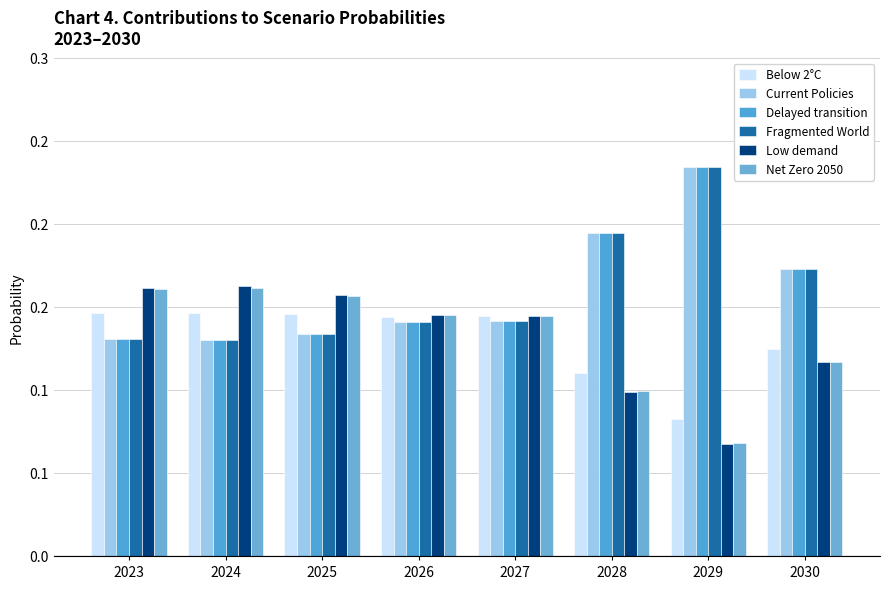

Reading left to right, extract all data points from this chart.

Below 2°C: 2023=0.1	2024=0.1	2025=0.1	2026=0.1	2027=0.1	2028=0.1	2029=0.1	2030=0.1
Current Policies: 2023=0.1	2024=0.1	2025=0.1	2026=0.1	2027=0.1	2028=0.2	2029=0.2	2030=0.2
Delayed transition: 2023=0.1	2024=0.1	2025=0.1	2026=0.1	2027=0.1	2028=0.2	2029=0.2	2030=0.2
Fragmented World: 2023=0.1	2024=0.1	2025=0.1	2026=0.1	2027=0.1	2028=0.2	2029=0.2	2030=0.2
Low demand: 2023=0.2	2024=0.2	2025=0.2	2026=0.1	2027=0.1	2028=0.1	2029=0.1	2030=0.1
Net Zero 2050: 2023=0.2	2024=0.2	2025=0.2	2026=0.1	2027=0.1	2028=0.1	2029=0.1	2030=0.1